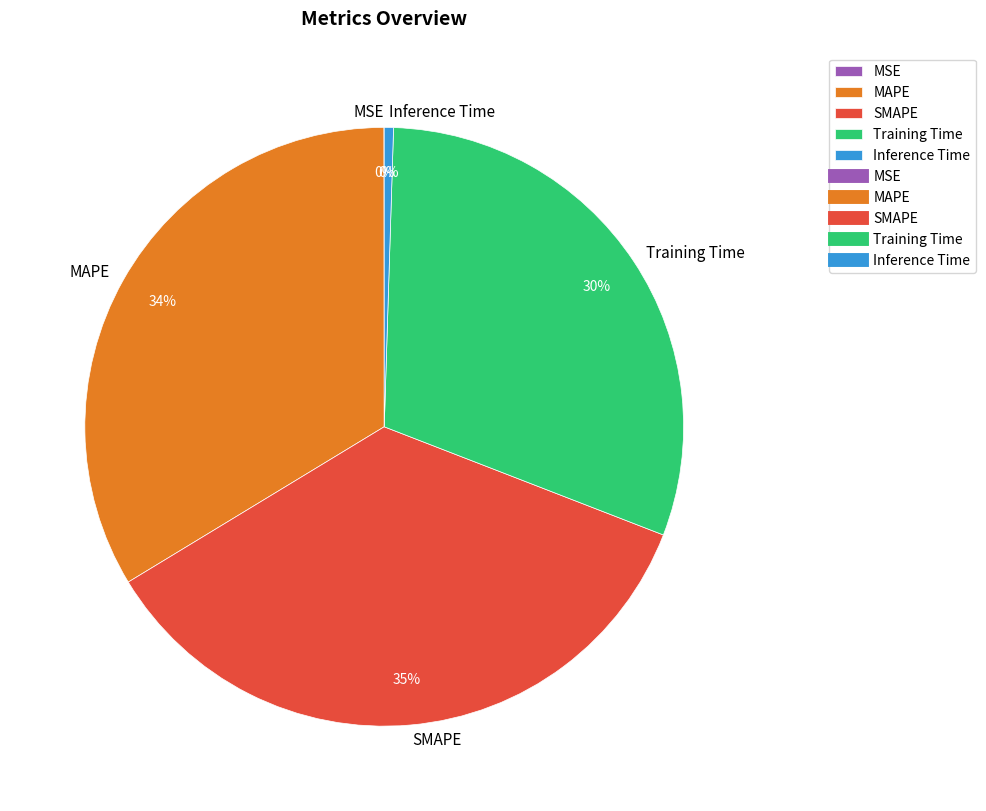

Which category has the biggest portion of the pie?

SMAPE